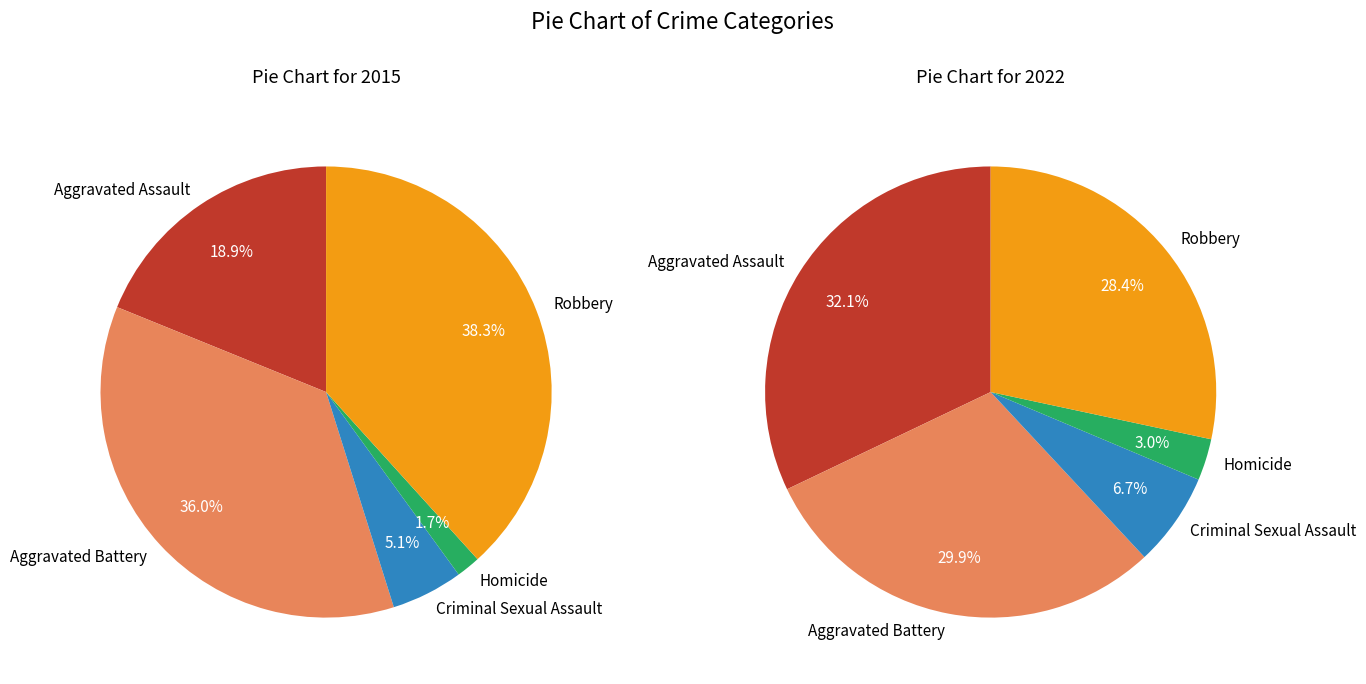

To the nearest percent, what percentage of the pie is Aggravated Battery?

36%